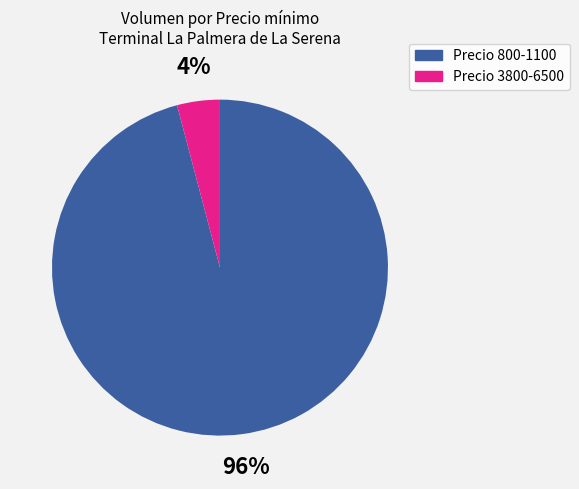

What percentage is the Precio 800-1100 slice, to the nearest percent?

96%